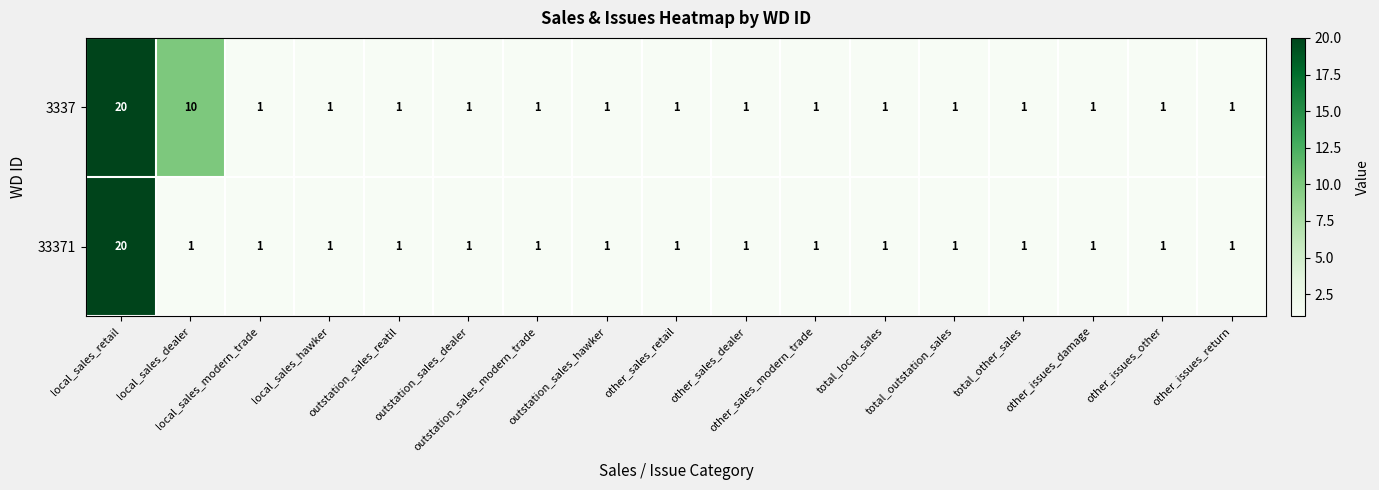

What is the difference between the second highest and second lowest values in the 3337 series?

9